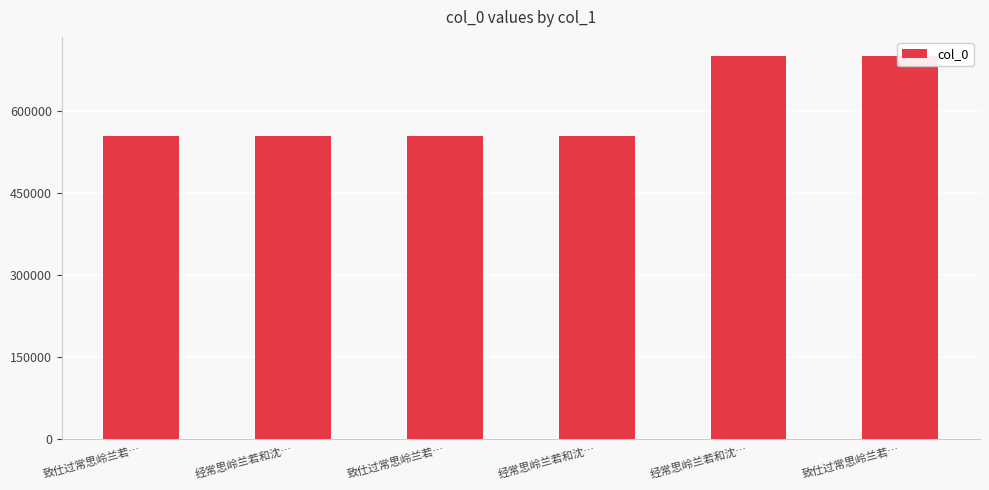

Is it true that the value at 致仕过常思岭兰若… is 555335?

True